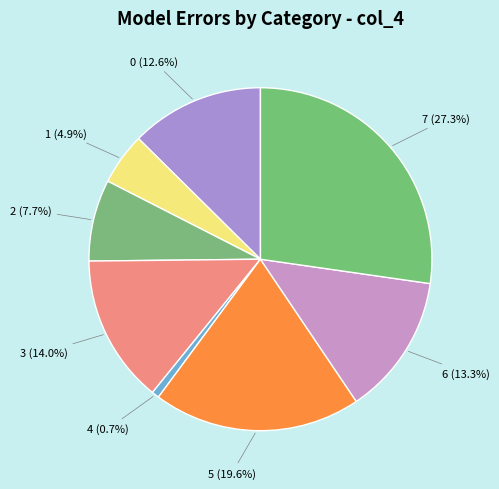

To the nearest percent, what portion does 1 represent?

5%